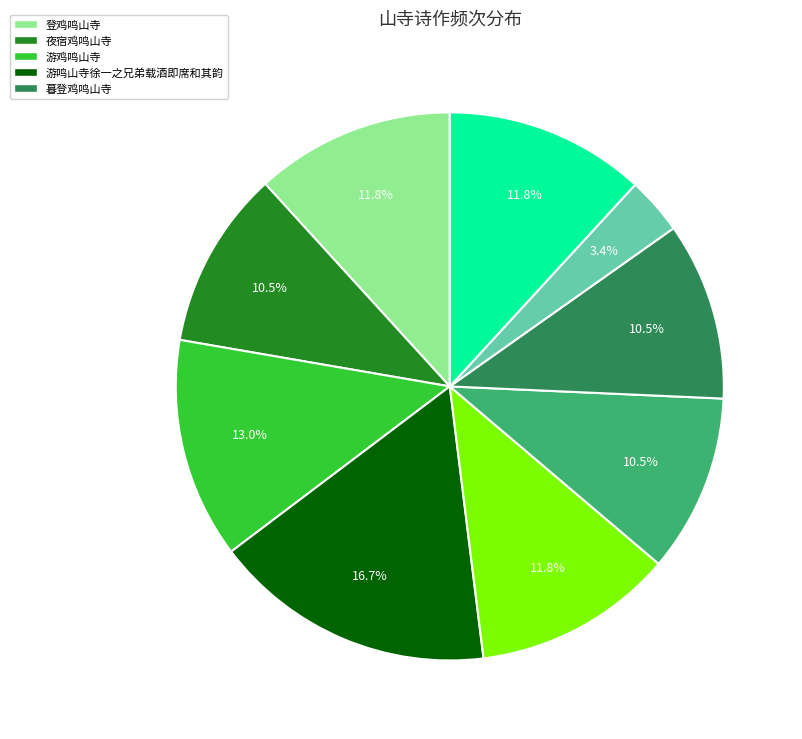

Does any single category account for the majority?

No